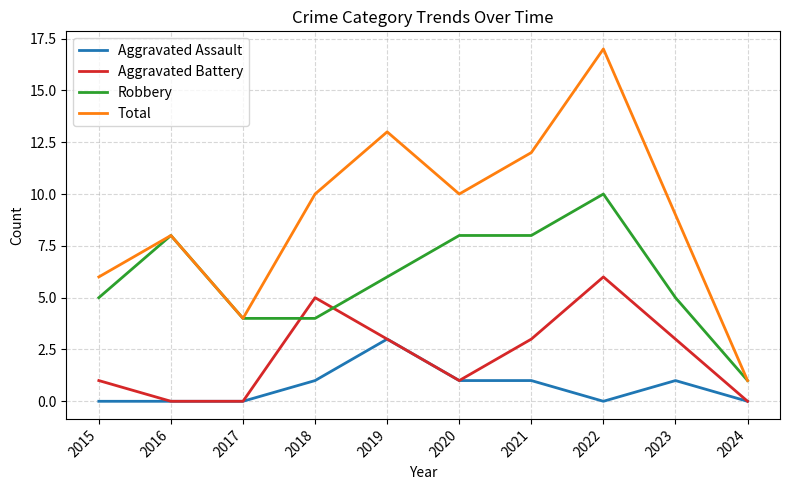

Reading left to right, list all the values displayed in this chart.

Aggravated Assault: 2015=0	2016=0	2017=0	2018=1	2019=3	2020=1	2021=1	2022=0	2023=1	2024=0
Aggravated Battery: 2015=1	2016=0	2017=0	2018=5	2019=3	2020=1	2021=3	2022=6	2023=3	2024=0
Robbery: 2015=5	2016=8	2017=4	2018=4	2019=6	2020=8	2021=8	2022=10	2023=5	2024=1
Total: 2015=6	2016=8	2017=4	2018=10	2019=13	2020=10	2021=12	2022=17	2023=9	2024=1